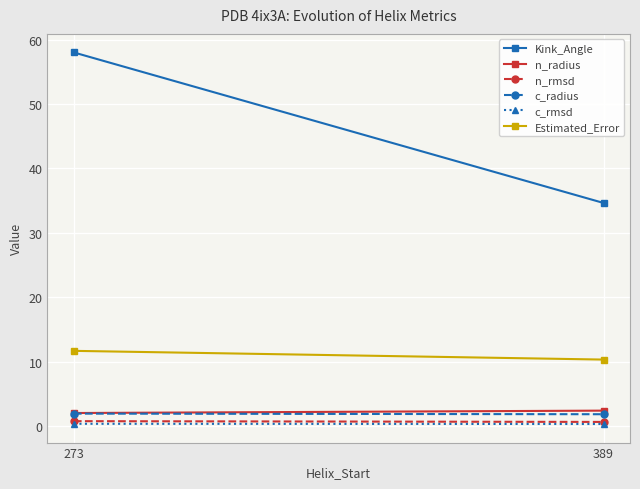

At how many categories does at least one series exceed 5?

2